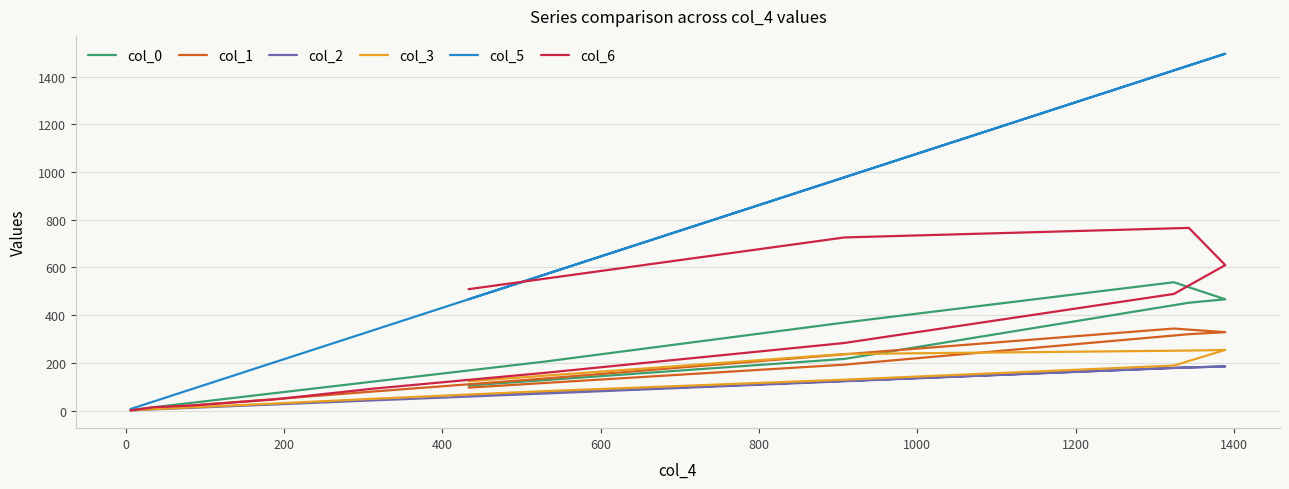

Count the number of categories in the chart.

13